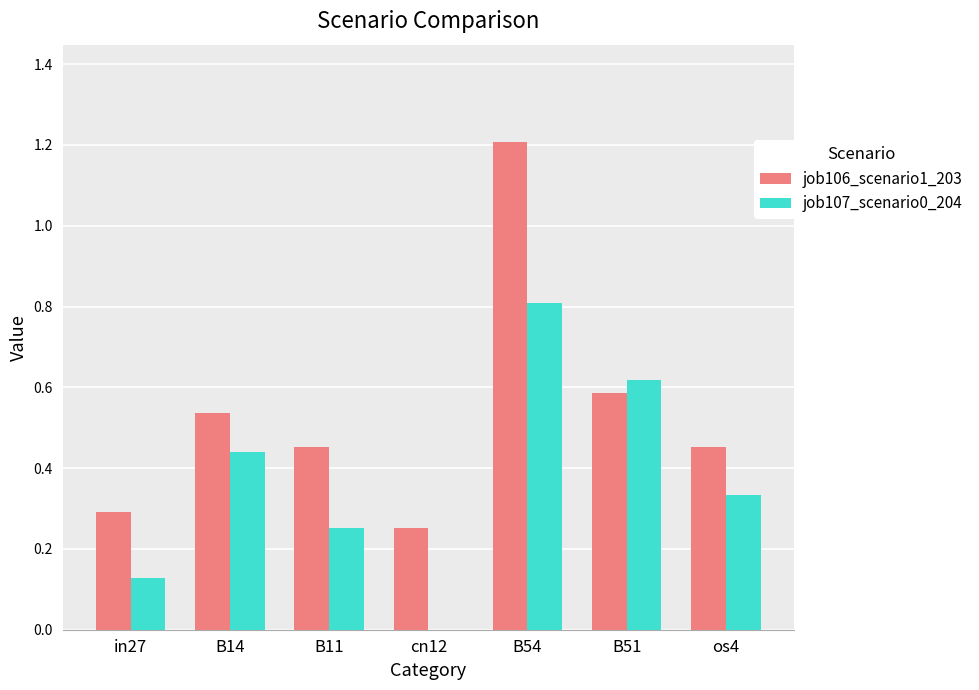

True or false: job107_scenario0_204 has a value of 0.3 at B11.

True